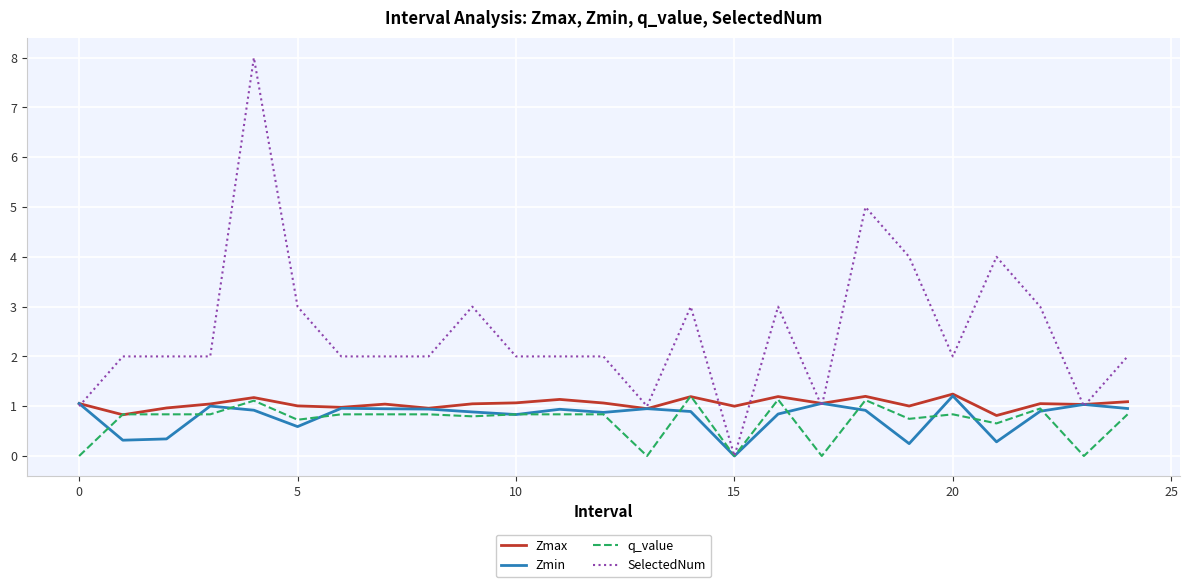

Which series has the widest spread of values?

SelectedNum